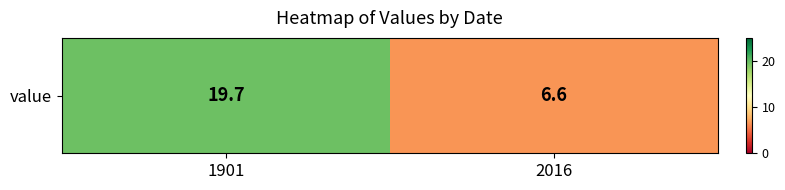

Rank the categories by value from highest to lowest.

1901, 2016